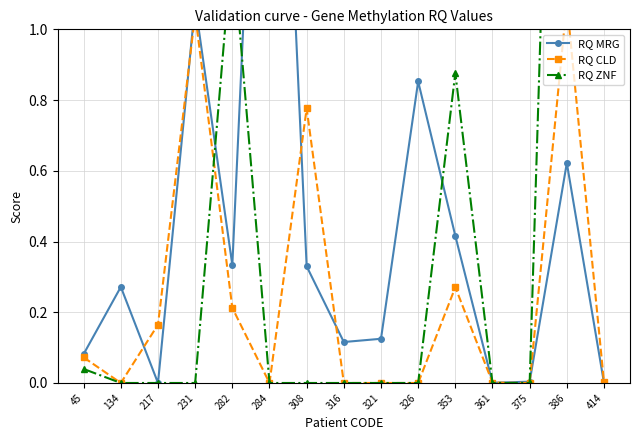

Which series has the largest total across all categories?

RQ ZNF